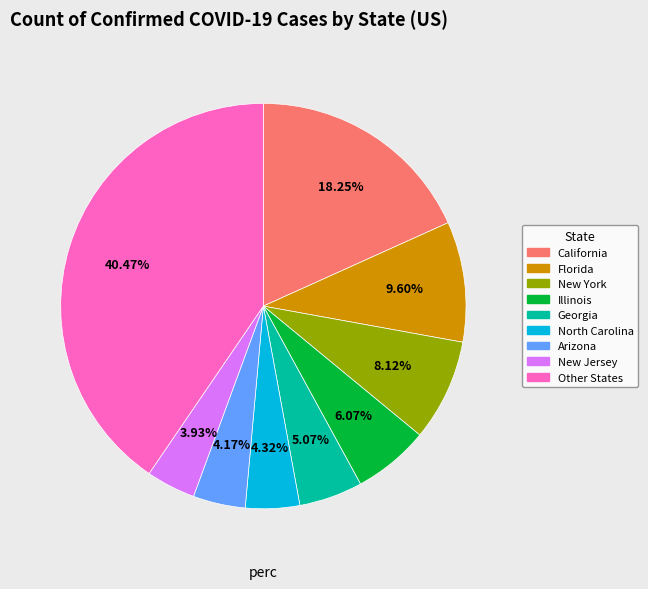

Does any single category account for the majority?

No